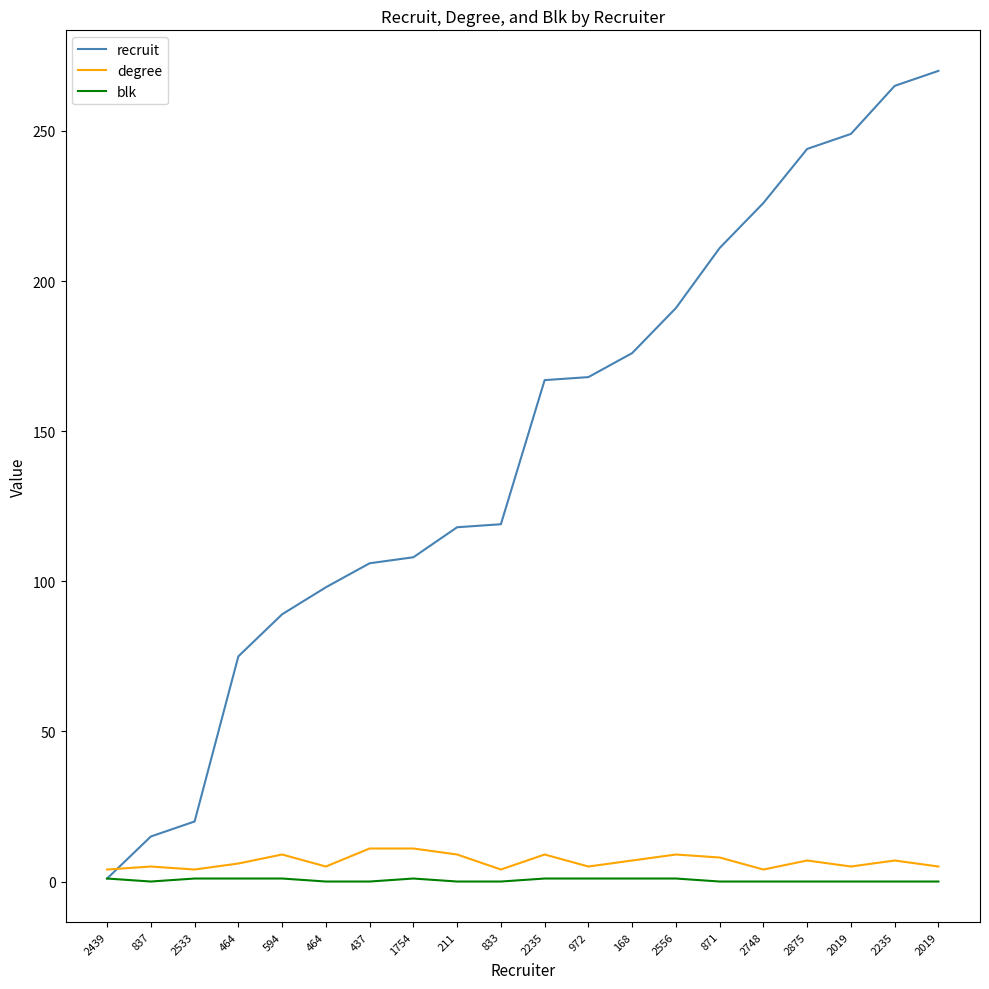

Rank the series at 972 from highest to lowest value.

recruit, degree, blk